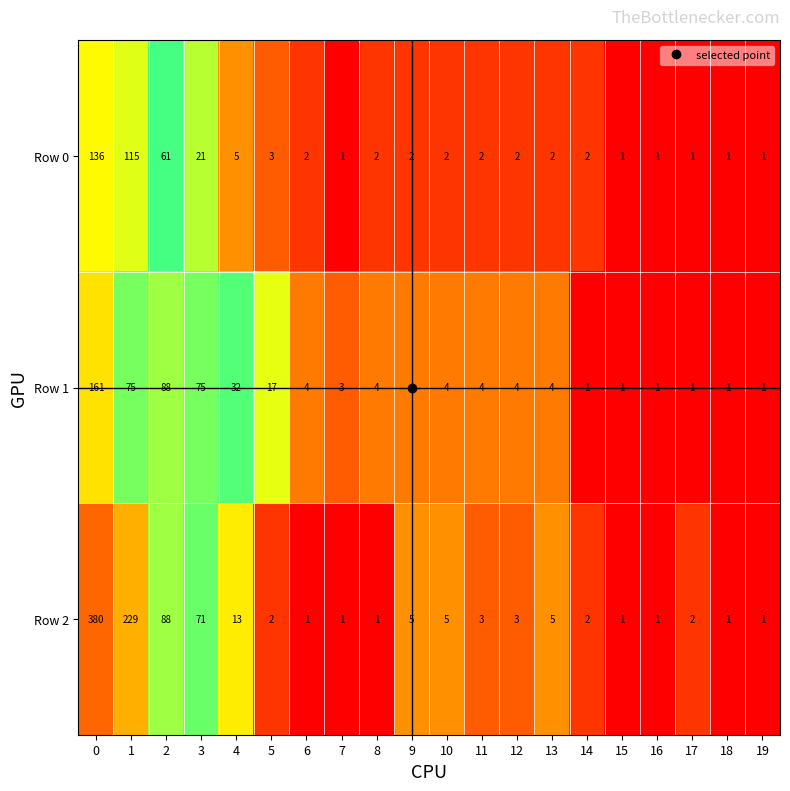

Which series has the largest range (max minus min)?

Row 2